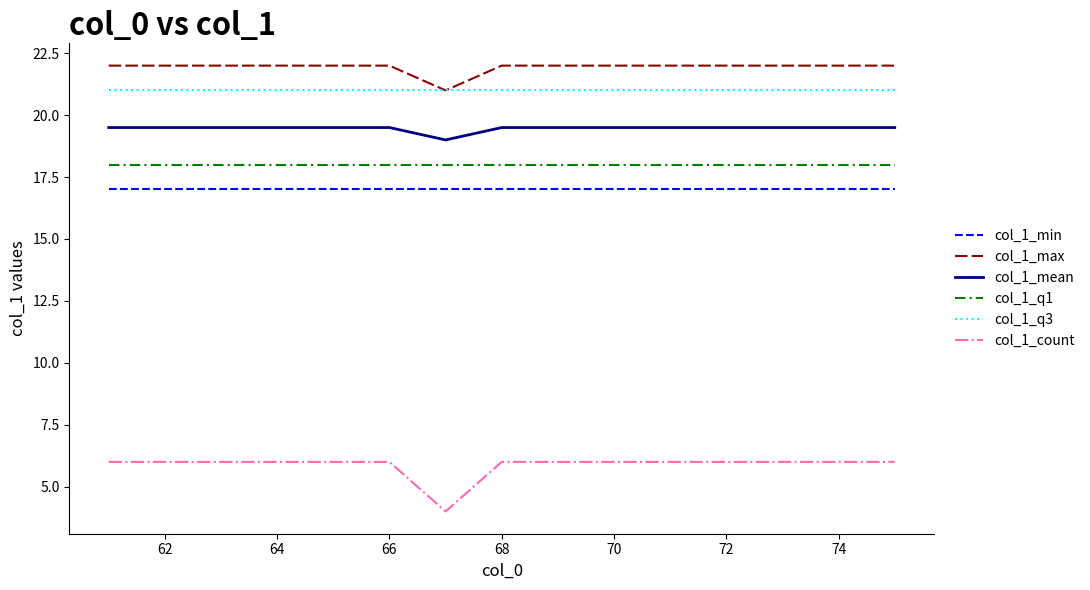

List the series in order of their peak value, highest first.

col_1_max, col_1_q3, col_1_mean, col_1_q1, col_1_min, col_1_count